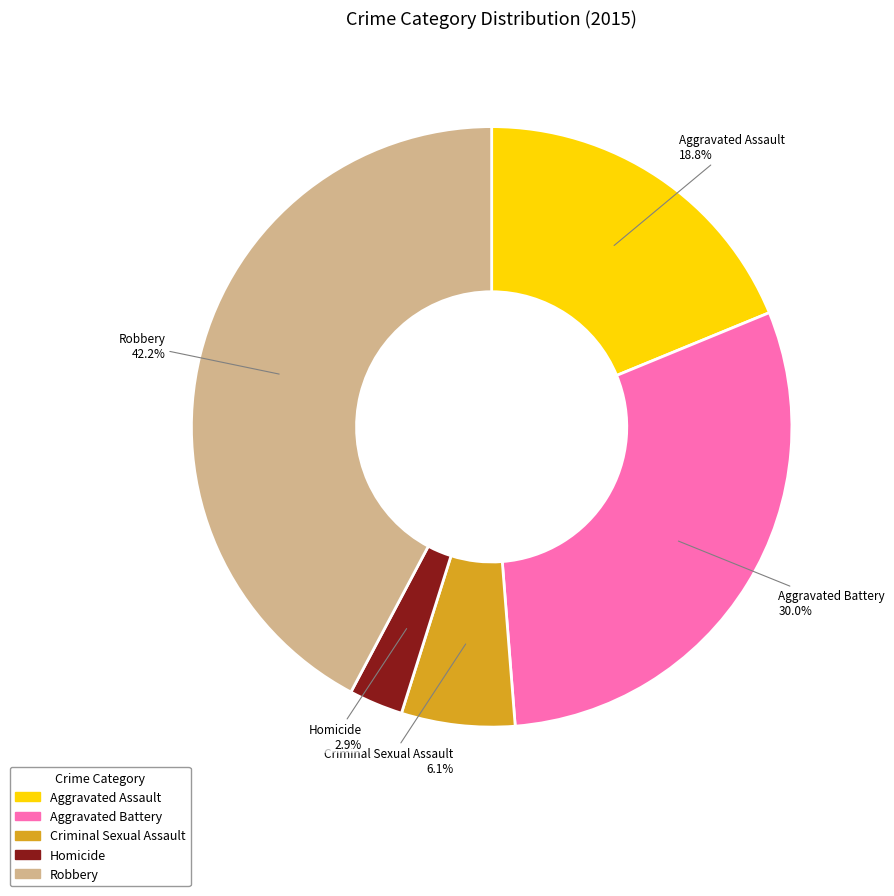

True or false: Aggravated Assault accounts for 7% of the total.

False